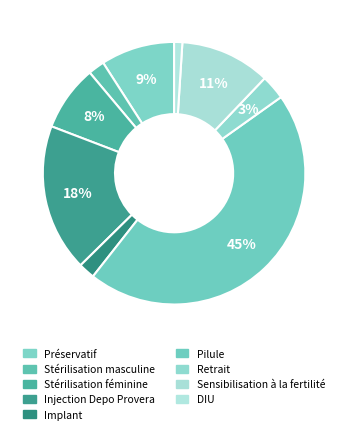

To the nearest percent, what is the average slice percentage?

11%